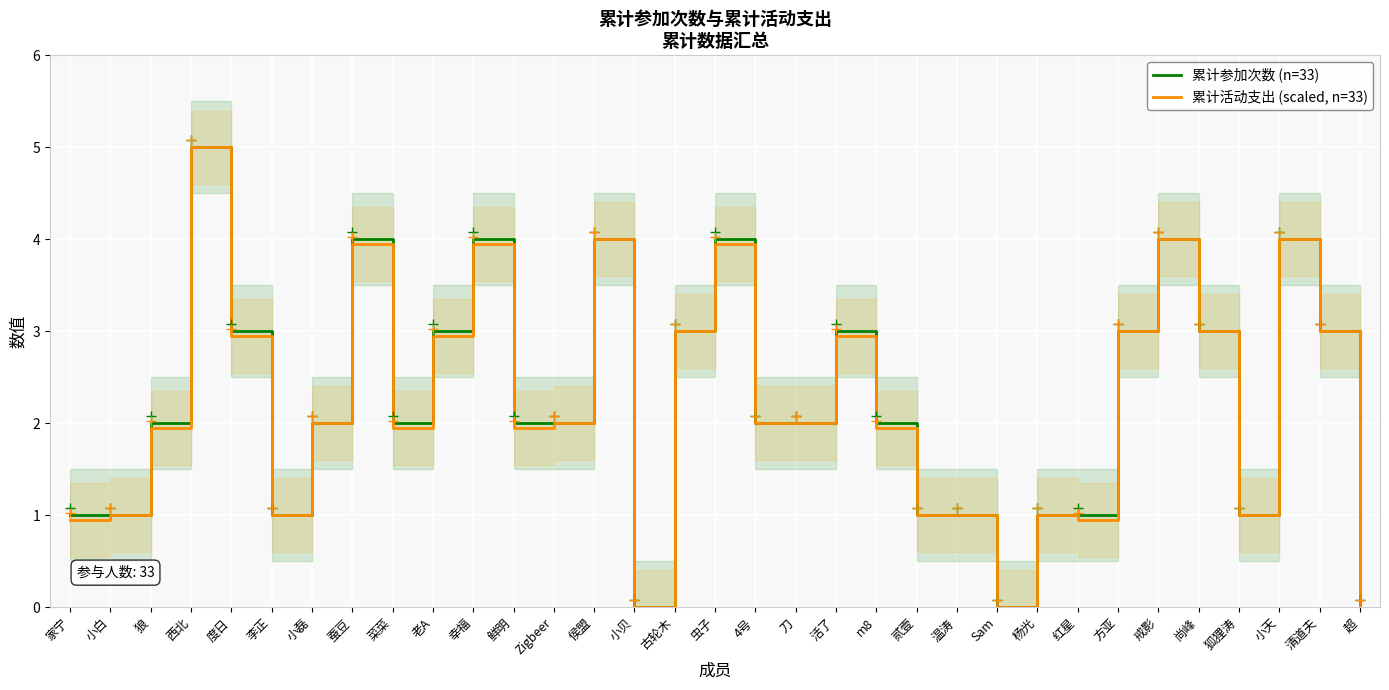

At which label does 累计活动支出 (scaled, n=33) reach its minimum?

小贝